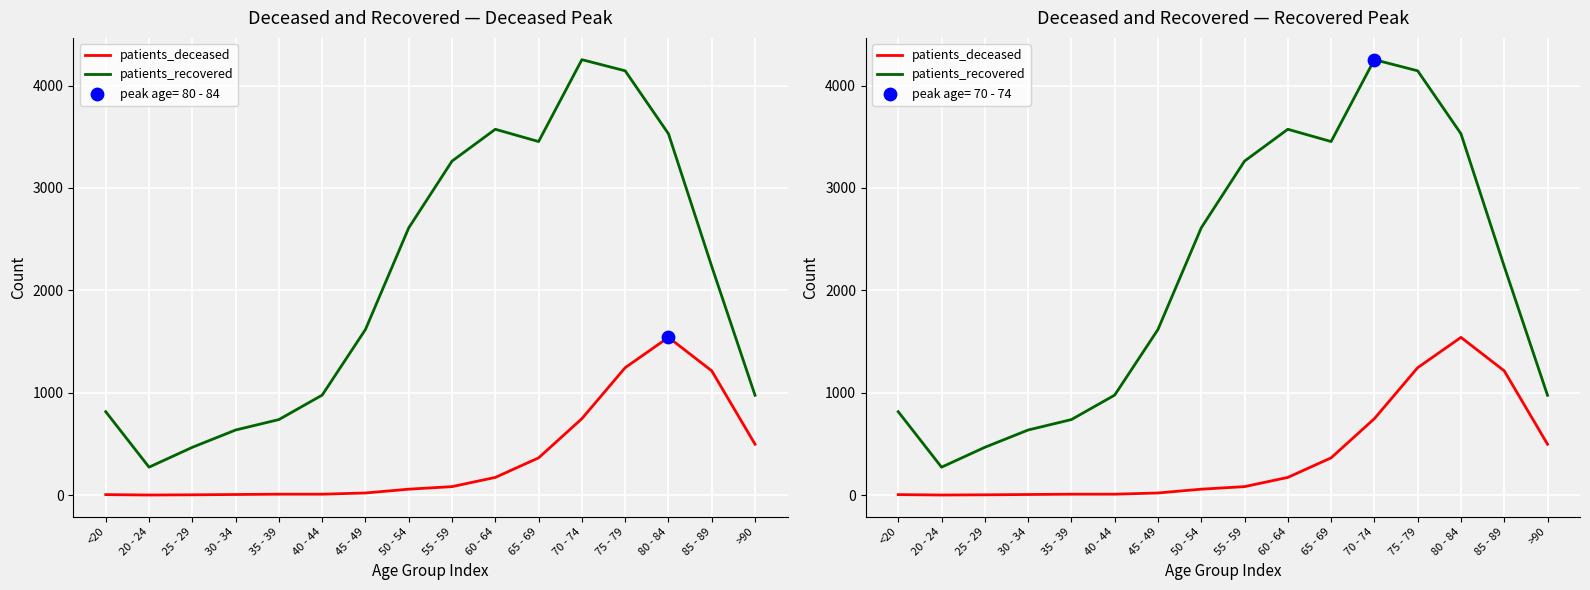

At which category is the sum across all series the highest?

75 - 79